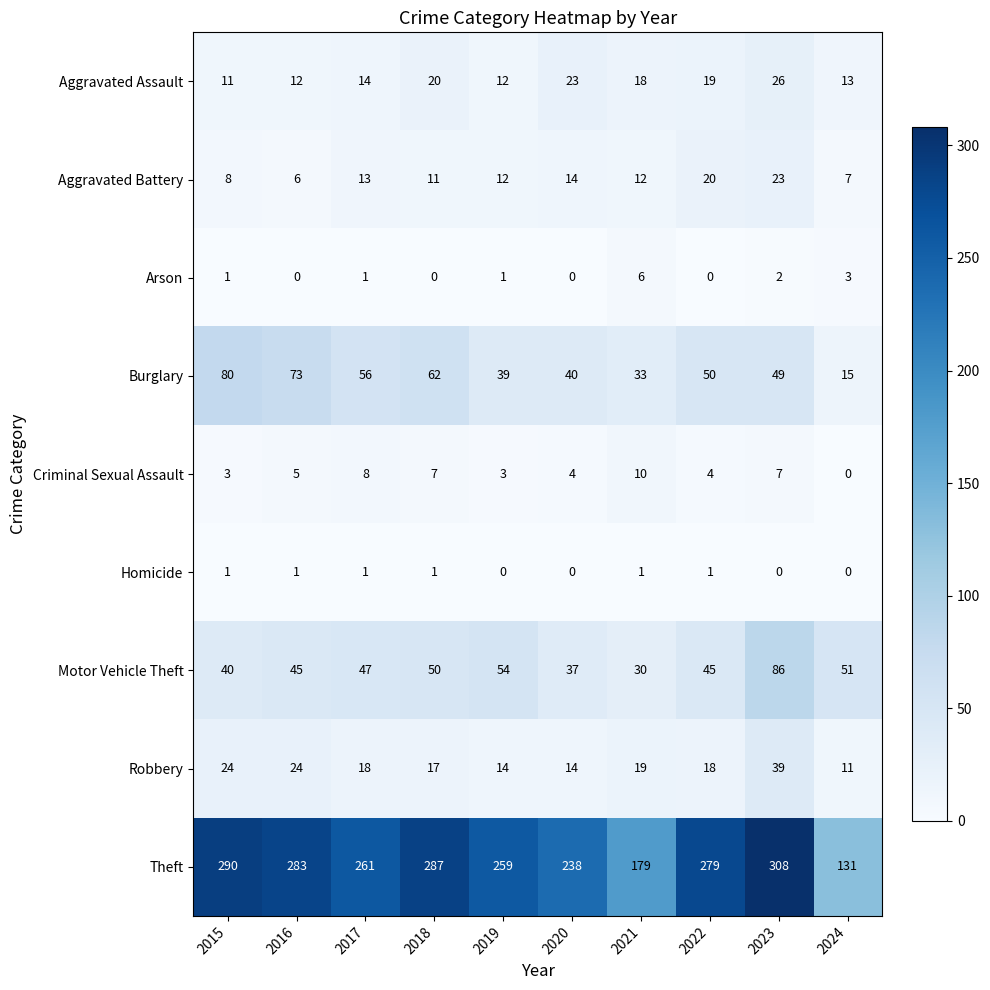

At which label does Aggravated Battery first exceed 12?

2017